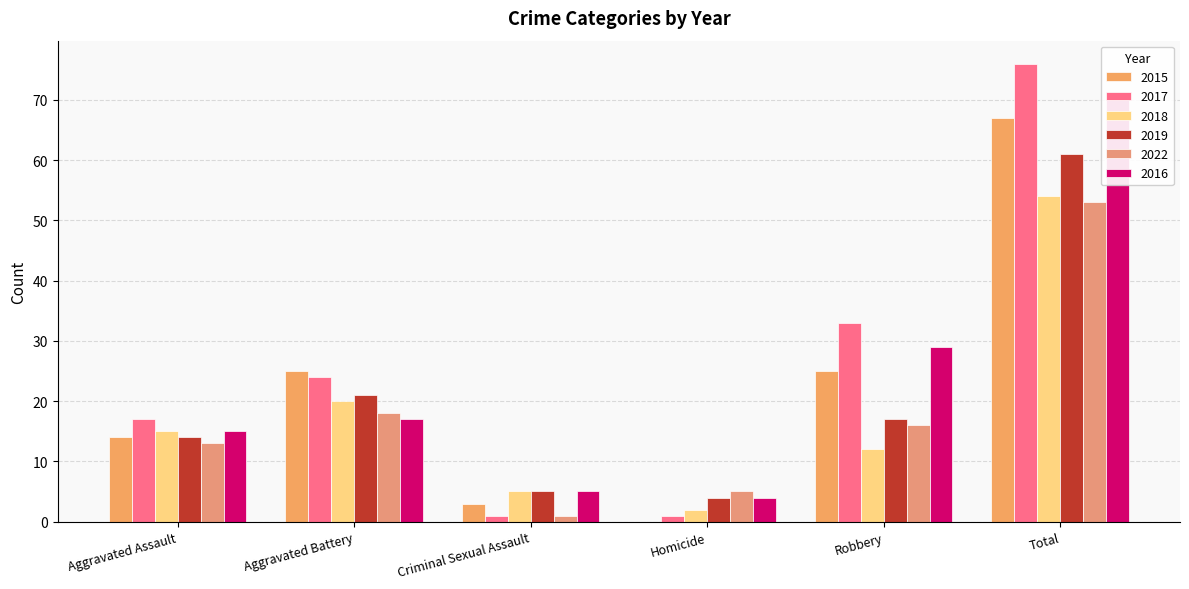

Reading left to right, extract all data points from this chart.

2015: 14	25	3	0	25	67
2017: 17	24	1	1	33	76
2018: 15	20	5	2	12	54
2019: 14	21	5	4	17	61
2022: 13	18	1	5	16	53
2016: 15	17	5	4	29	70